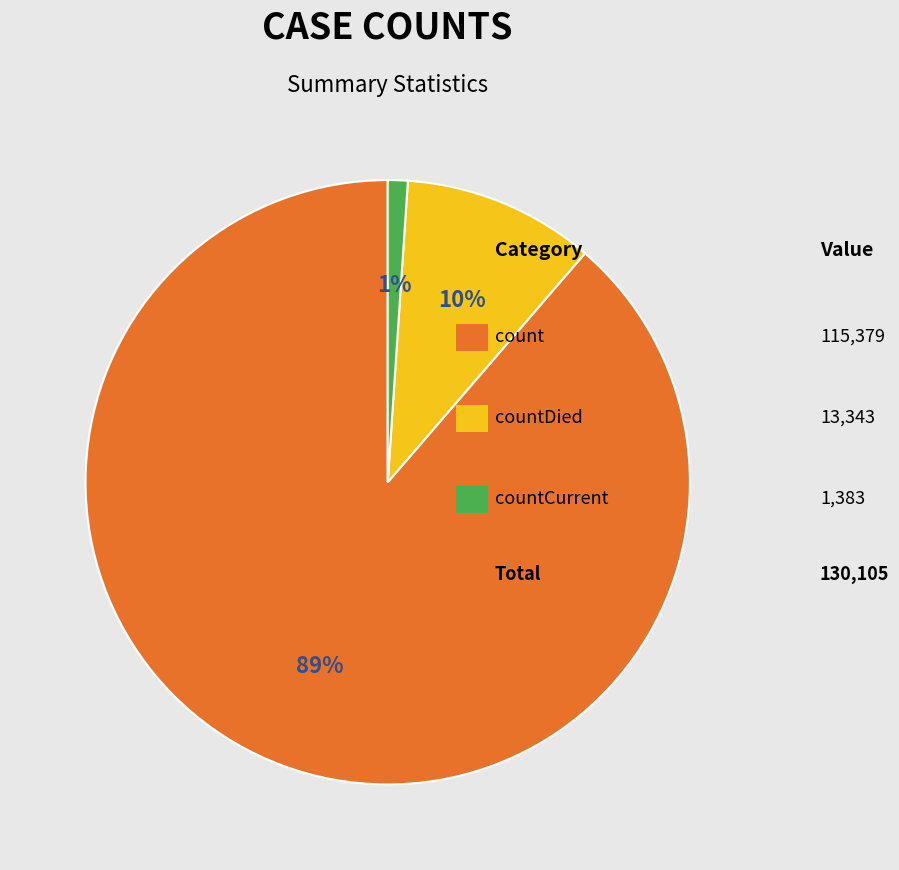

To the nearest percent, what is the difference between the largest and smallest slice percentages?

88%